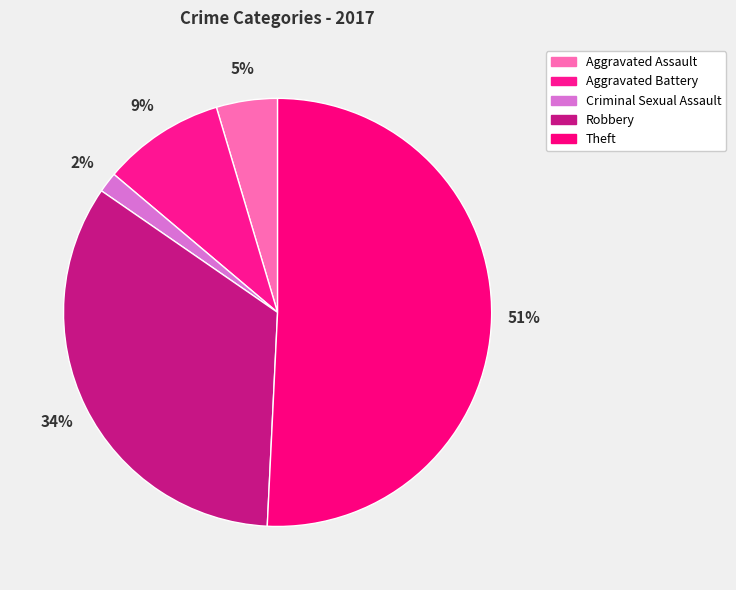

Count the number of slices in the pie.

5